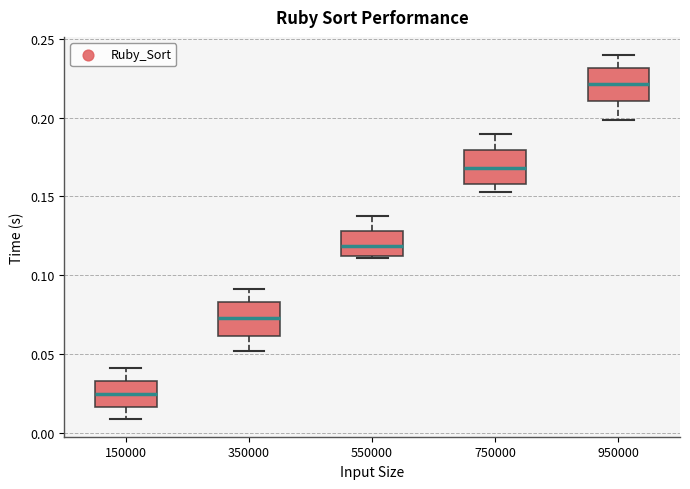

Where does the median line of the box at x = 950000 sit on the y-axis? The values are not printed on the chart, so give them approximately, as read against the axis.

0.220